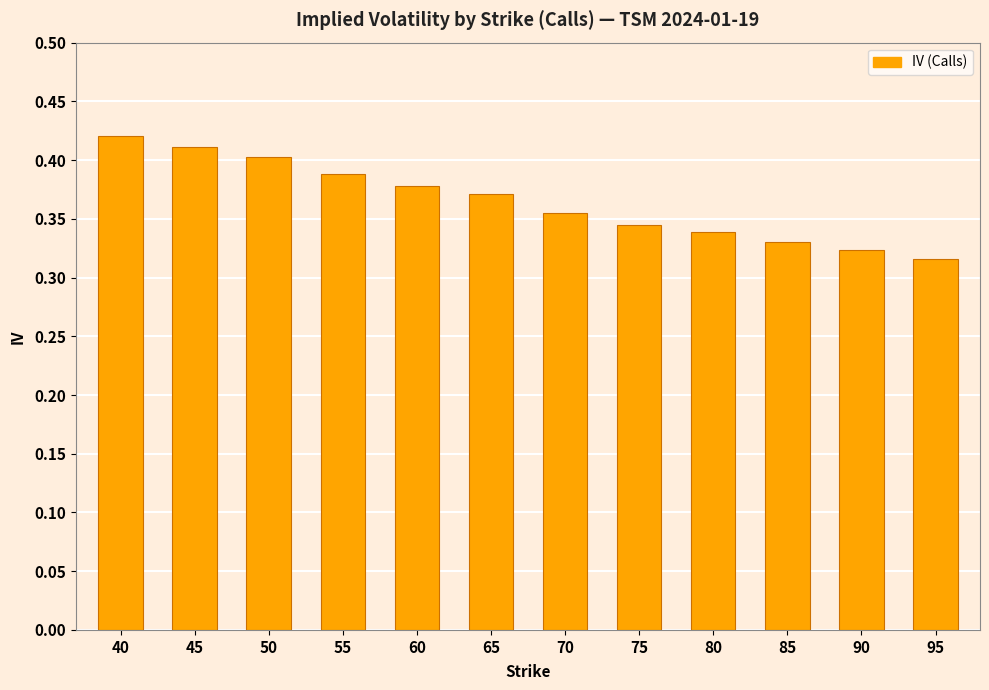

True or false: the data shows 0.4 at 65.

True